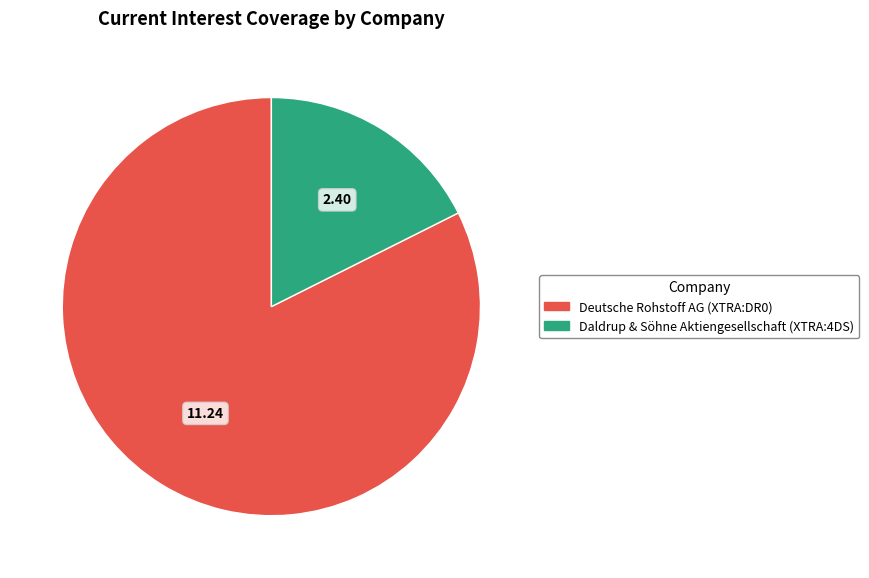

Combined, do Daldrup & Söhne Aktiengesellschaft (XTRA:4DS) and Deutsche Rohstoff AG (XTRA:DR0) account for over 50%?

Yes